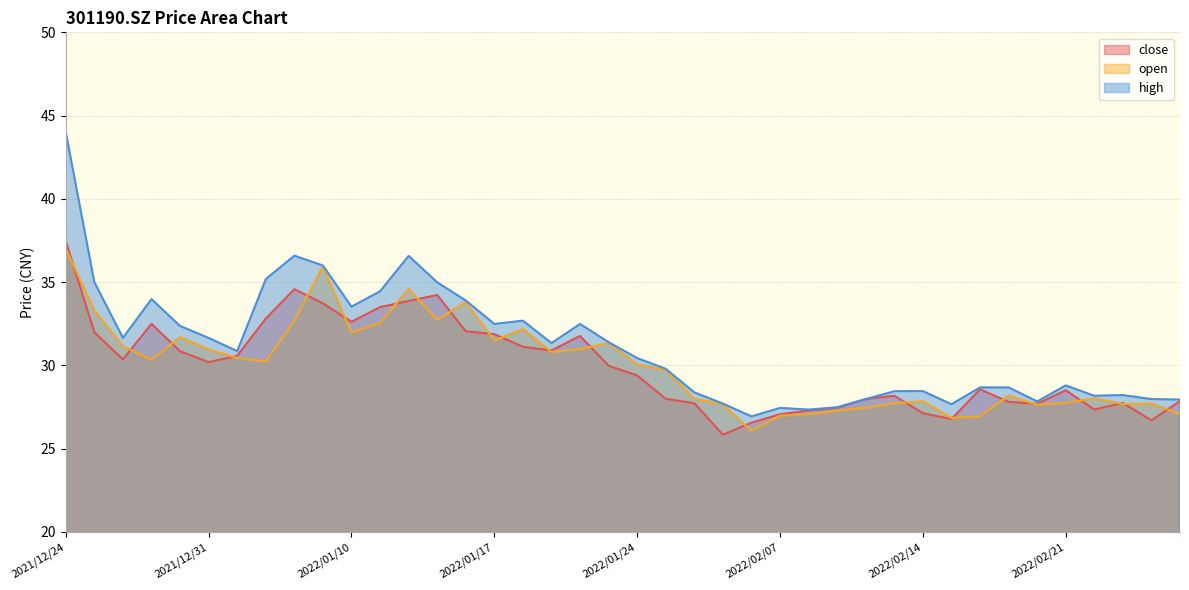

Rank the series by their maximum value, from lowest to highest.

open, close, high